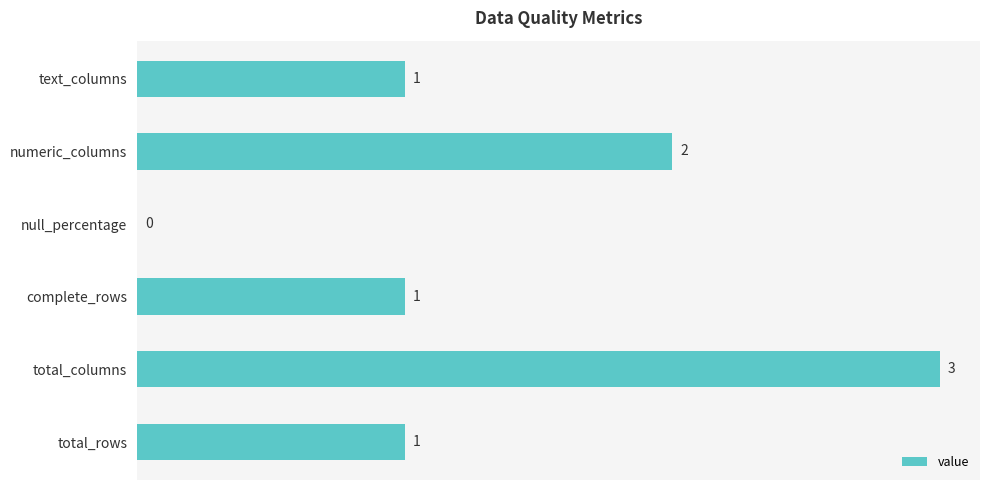

What is the greatest value displayed?

3